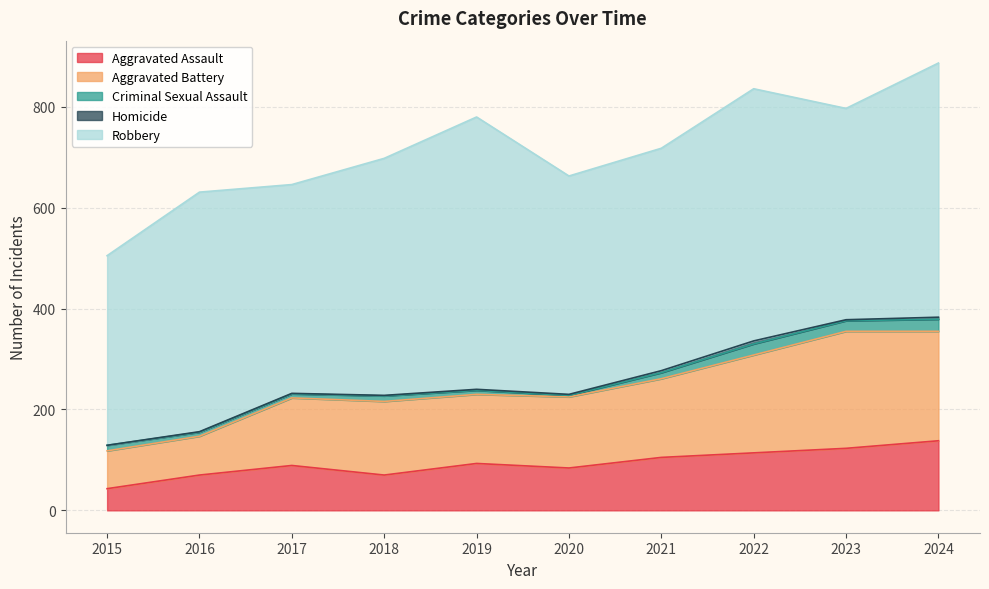

At which category is the sum across all series the highest?

2024